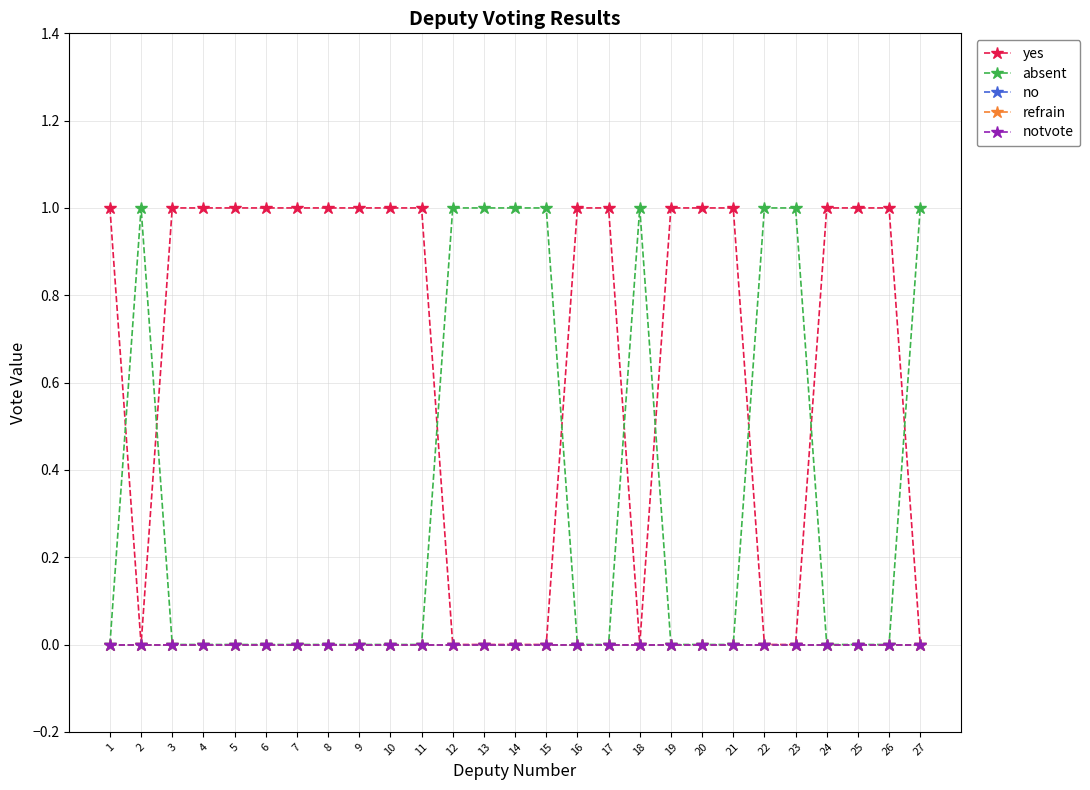

Does the chart have visible grid lines?

Yes